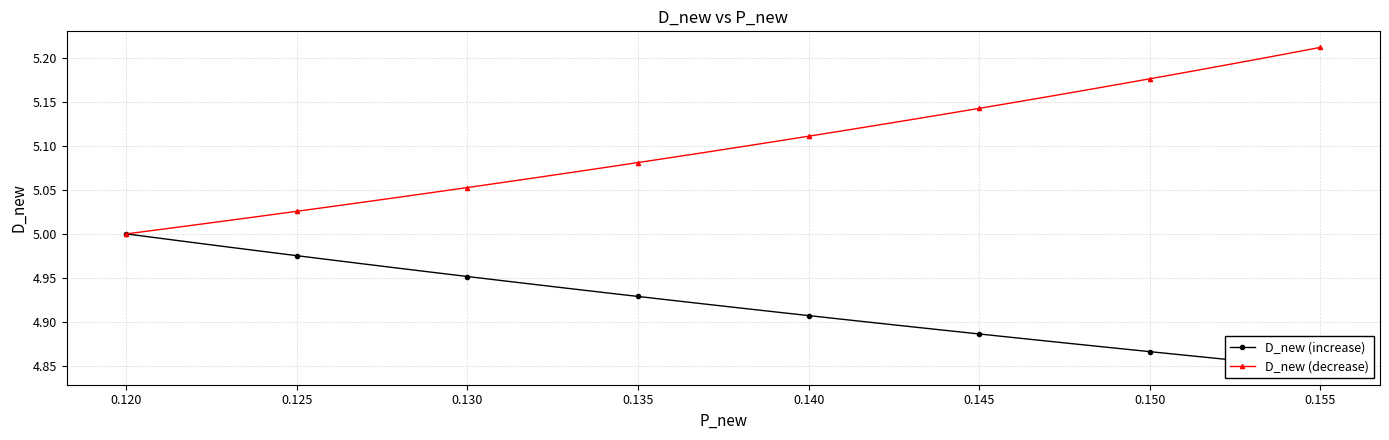

True or false: D_new (decrease) has a value of 2.6 at 0.125.

False